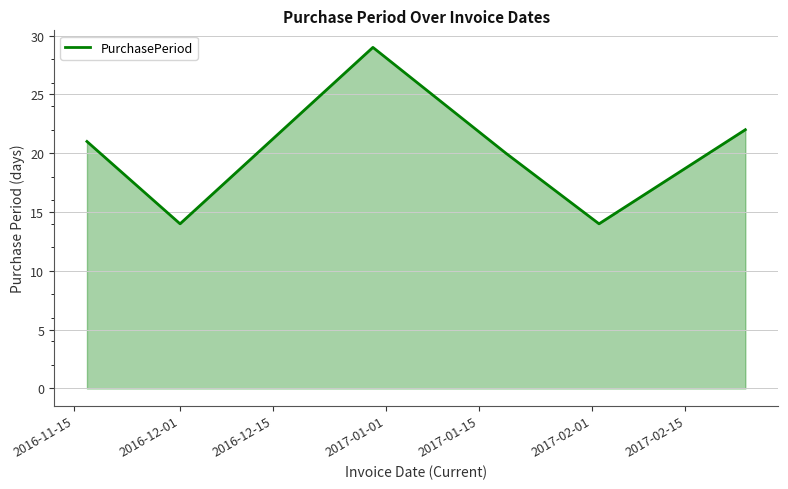

What is the difference between the maximum and minimum values?

15